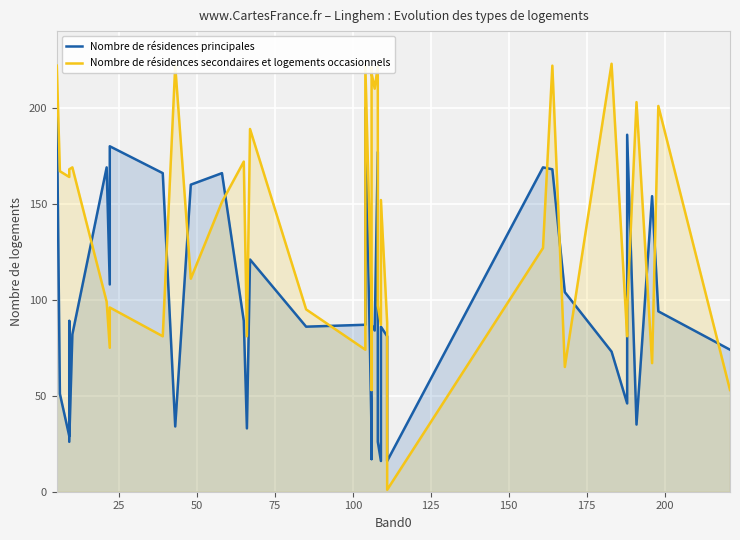

True or false: Nombre de résidences secondaires et logements occasionnels and Nombre de résidences principales cross at least once.

True